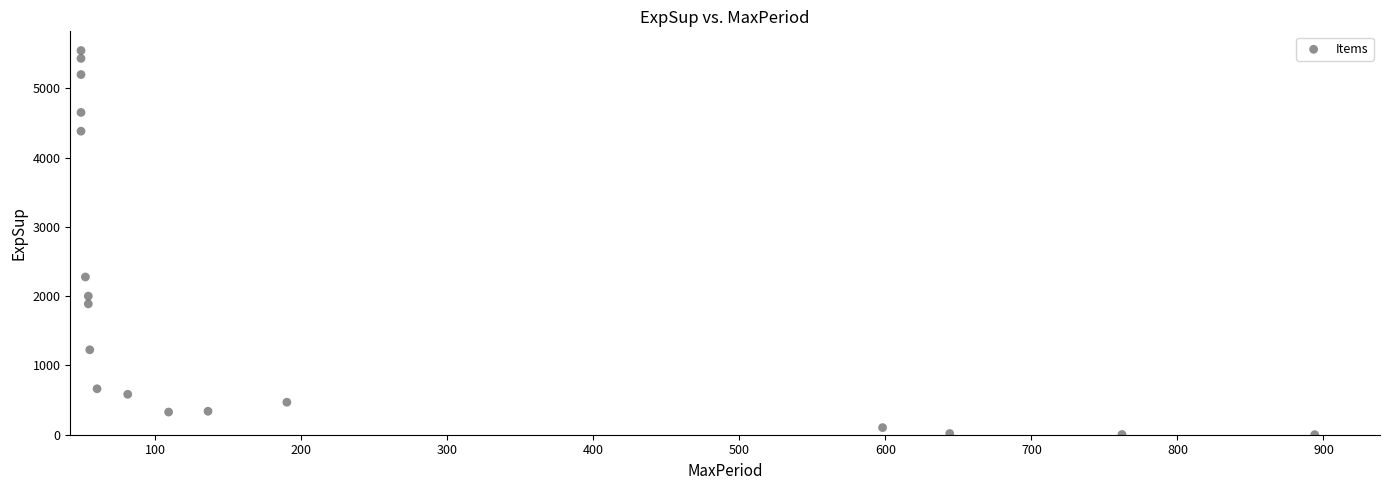

What Y value in the scatter plot is closest to 2773?

2276.7